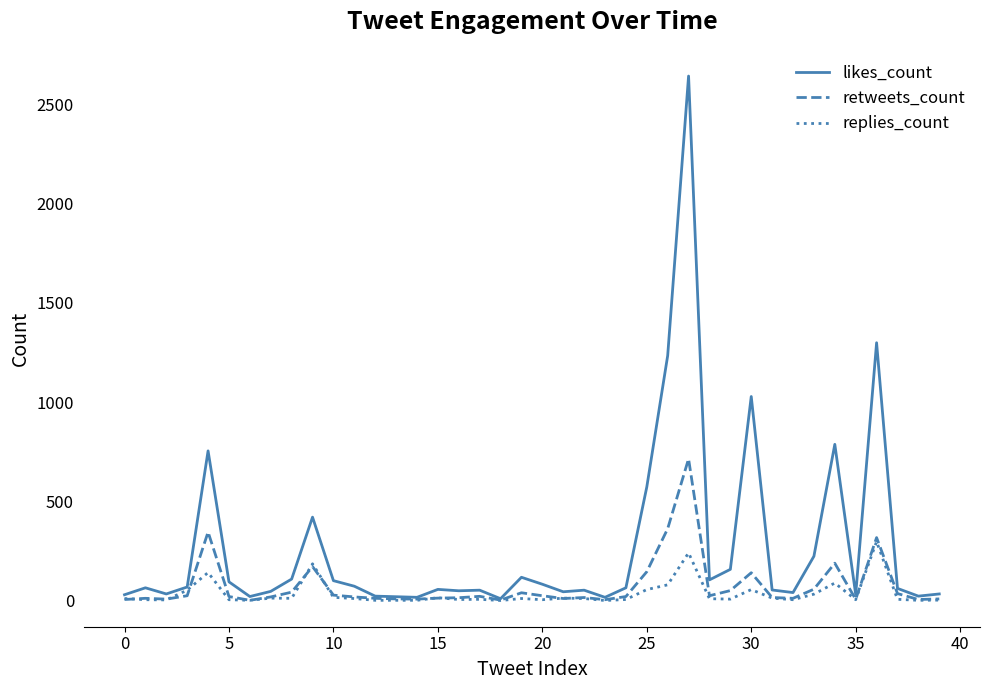

Which series has the largest range (max minus min)?

likes_count